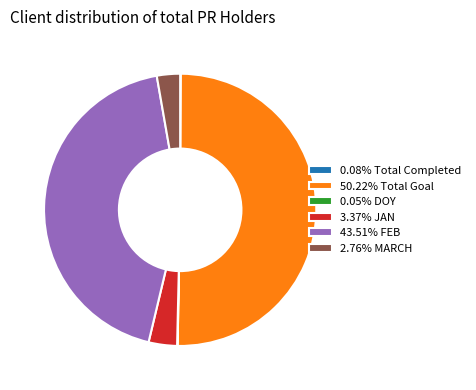

Combined, do 43.51% FEB and 50.22% Total Goal account for over 50%?

Yes